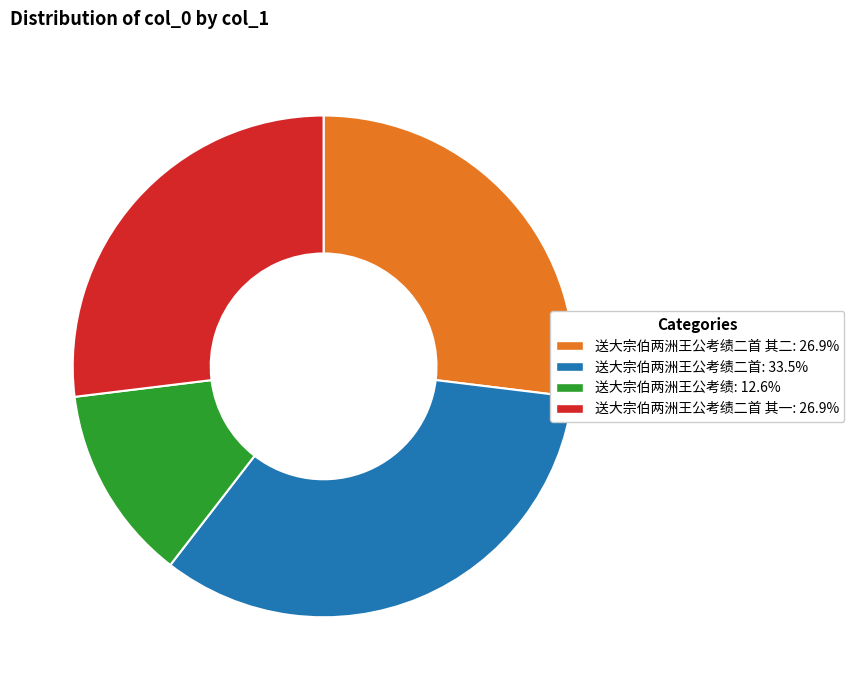

How many slices are in this pie chart?

4